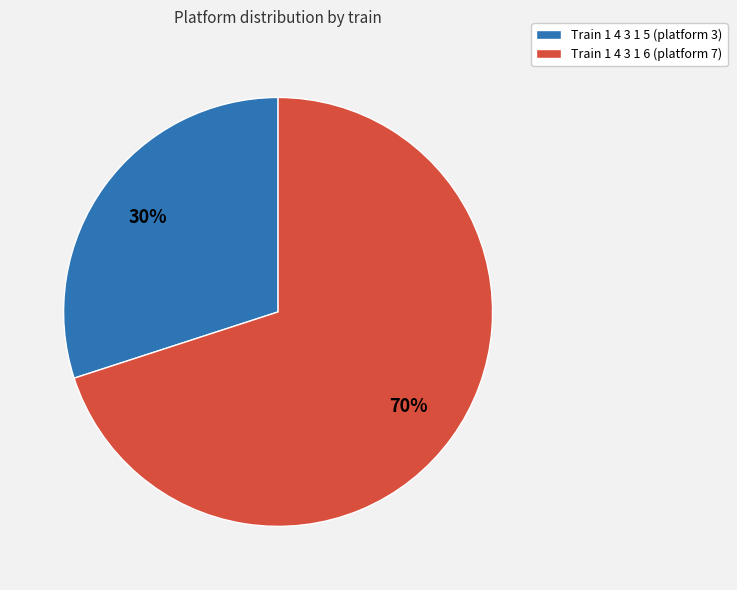

Which slice represents more than half of the pie?

Train 1 4 3 1 6 (platform 7)